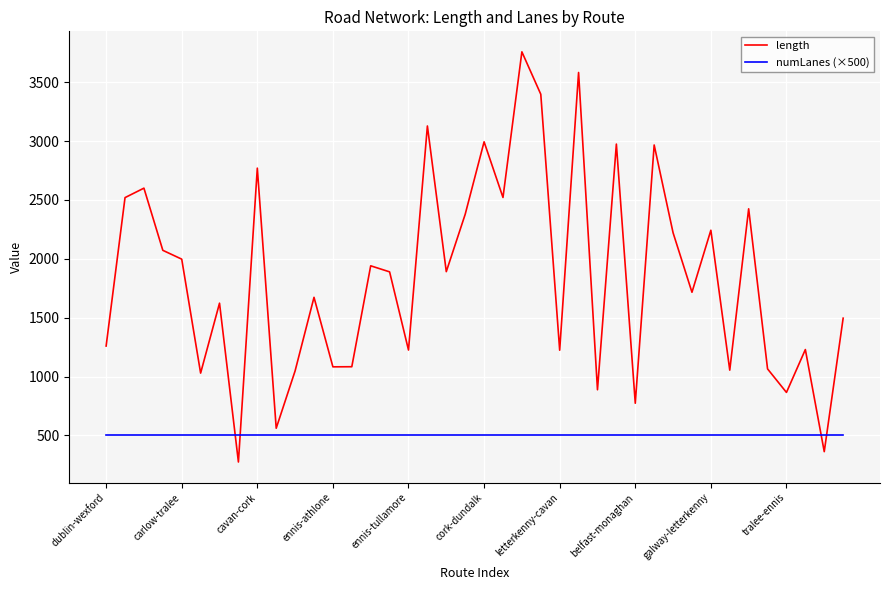

What is the smallest value displayed?

274.4